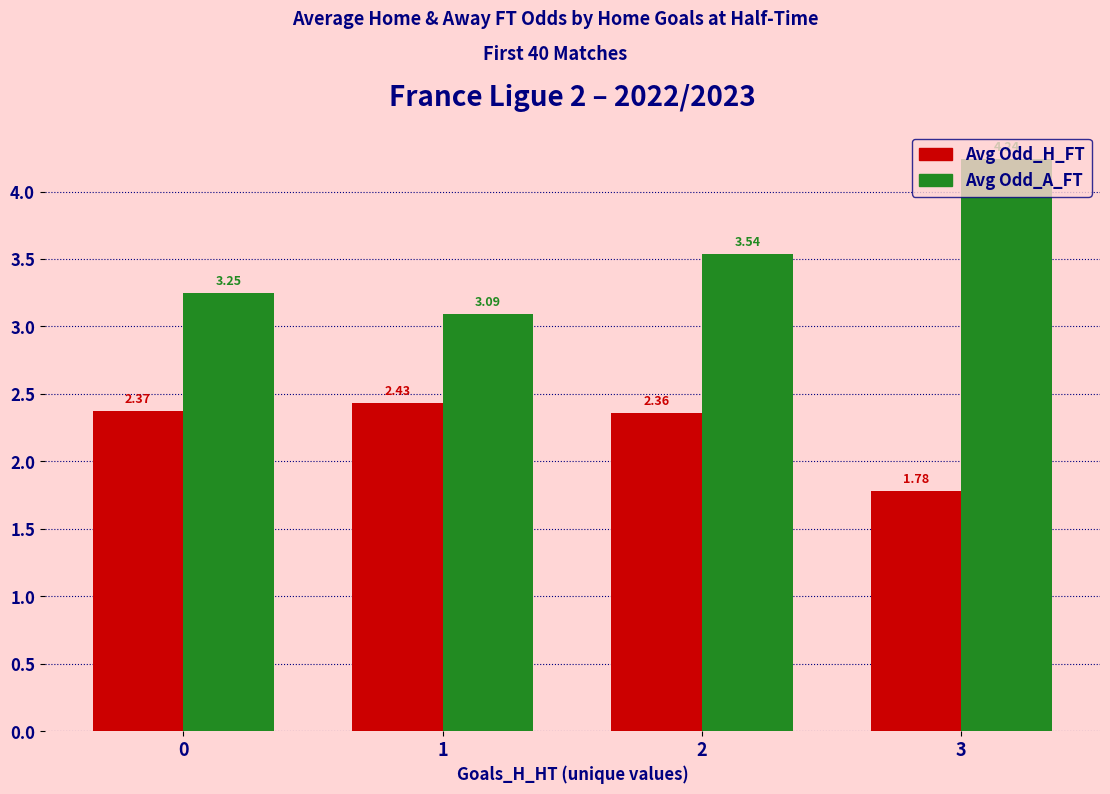

What is the value of the Avg Odd_A_FT bar at the 2nd from the left?

3.1